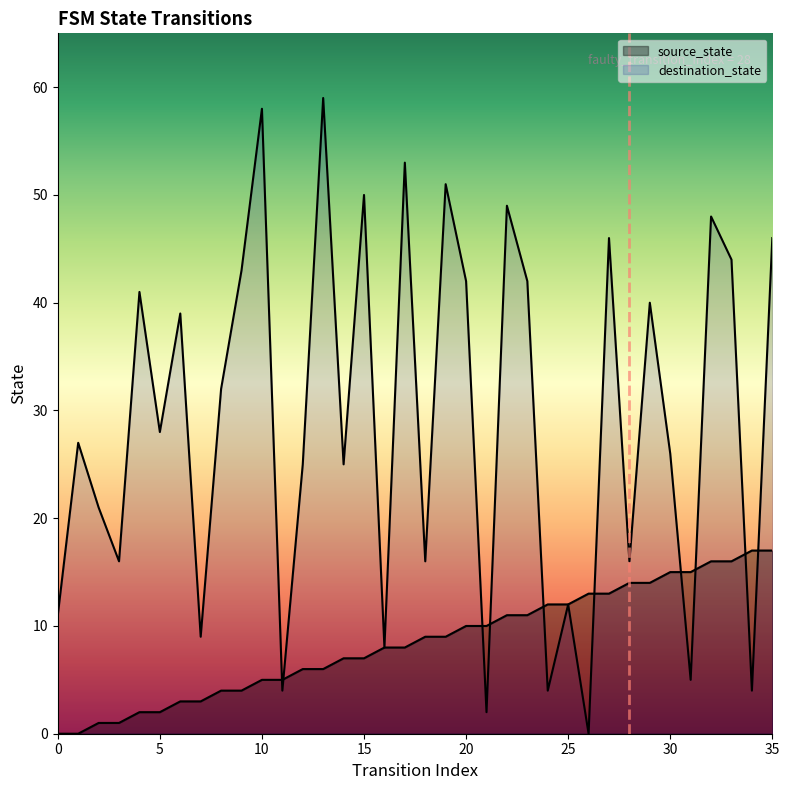

List the series in order of their peak value, highest first.

destination_state, source_state